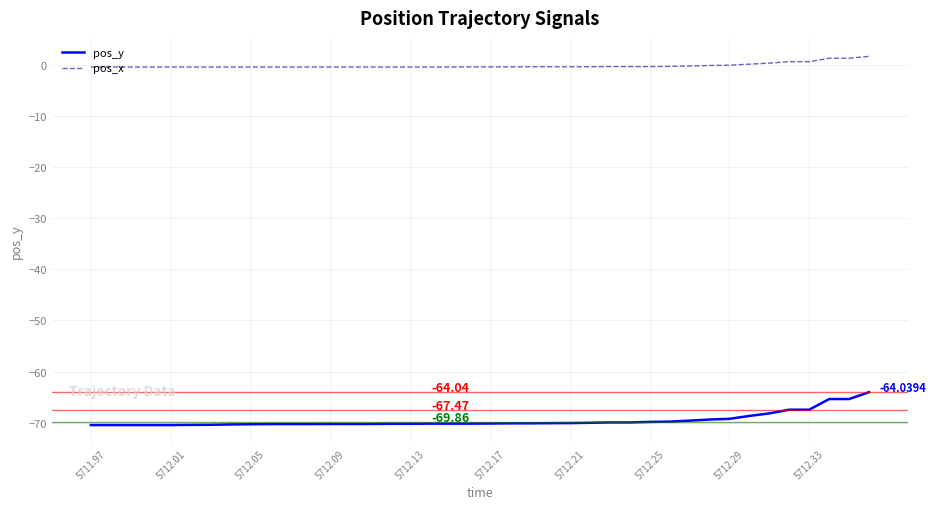

Which series has the widest spread of values?

pos_y